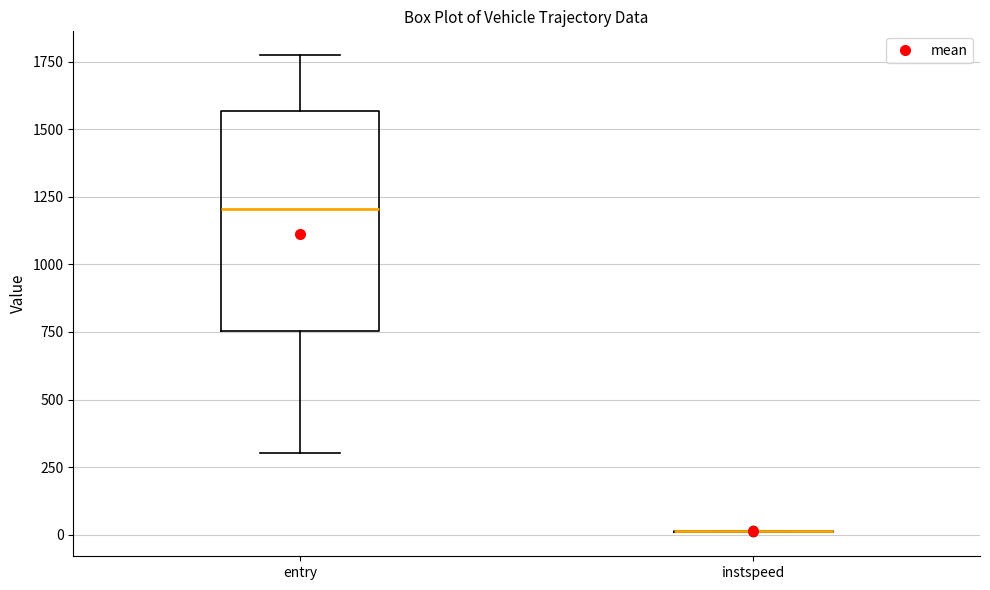

Comparing the boxes themselves (not the whiskers), which one is the tallest?

entry